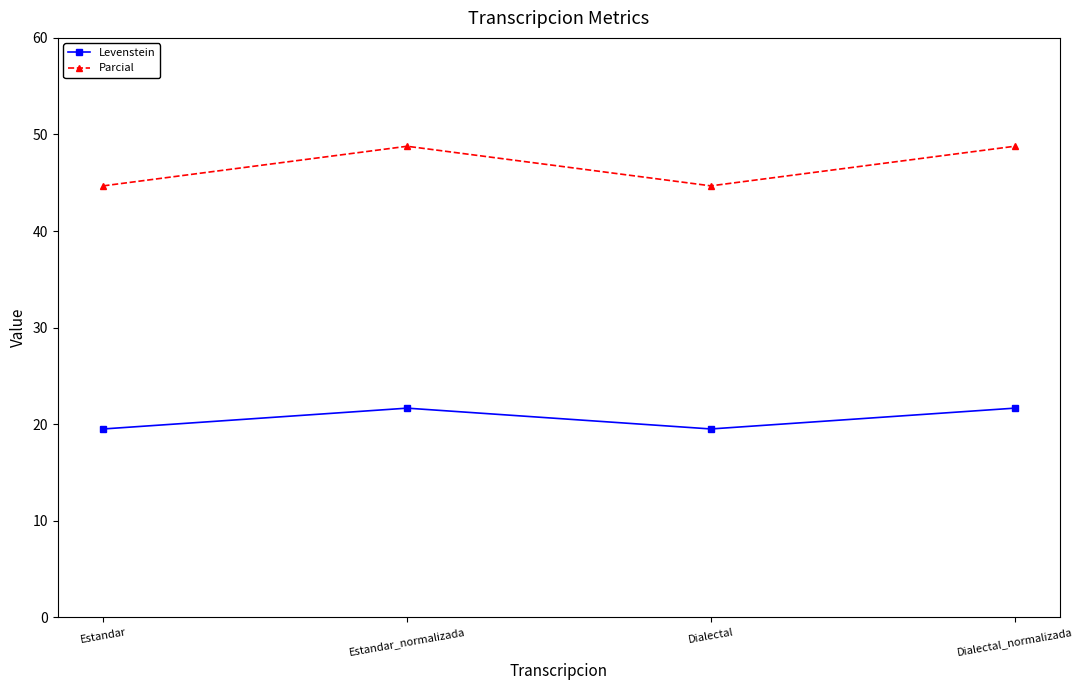

What is the total value across all series at Estandar_normalizada?

70.4